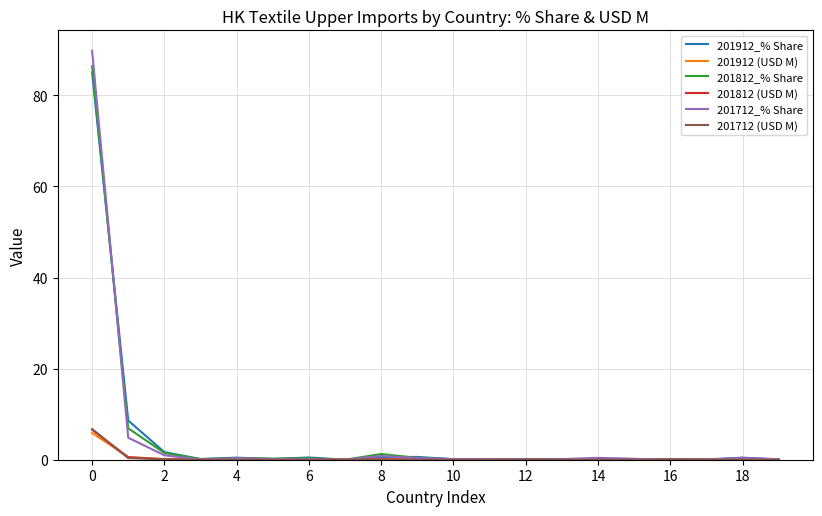

Which series has the largest range (max minus min)?

201712_% Share